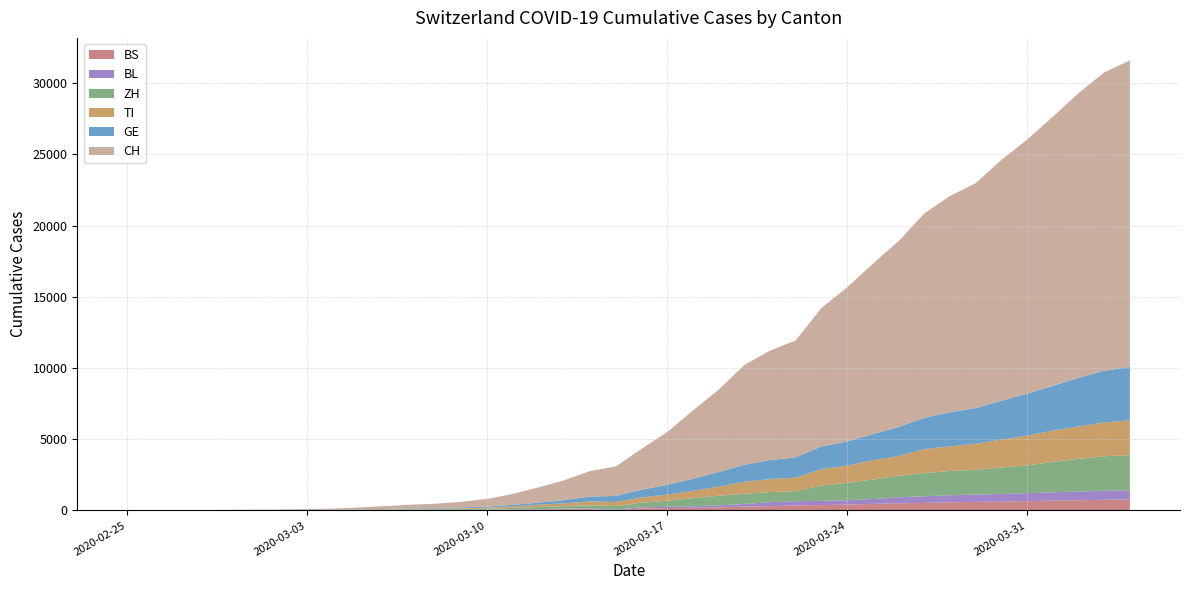

Reading left to right, transcribe all the data shown in this chart.

BS: 2020-02-25=0	2020-02-26=0	2020-02-27=1	2020-02-28=1	2020-02-29=1	2020-03-01=1	2020-03-02=1	2020-03-03=3	2020-03-04=3	2020-03-05=8	2020-03-06=15	2020-03-07=21	2020-03-08=24	2020-03-09=28	2020-03-10=33	2020-03-11=49	2020-03-12=73	2020-03-13=92	2020-03-14=100	2020-03-15=0	2020-03-16=143	2020-03-17=164	2020-03-18=181	2020-03-19=220	2020-03-20=270	2020-03-21=297	2020-03-22=356	2020-03-23=374	2020-03-24=410	2020-03-25=462	2020-03-26=501	2020-03-27=530	2020-03-28=569	2020-03-29=605	2020-03-30=617	2020-03-31=653	2020-04-01=687	2020-04-02=714	2020-04-03=754	2020-04-04=767
GE: 2020-02-25=0	2020-02-26=1	2020-02-27=1	2020-02-28=4	2020-02-29=8	2020-03-01=9	2020-03-02=10	2020-03-03=13	2020-03-04=14	2020-03-05=17	2020-03-06=25	2020-03-07=38	2020-03-08=40	2020-03-09=56	2020-03-10=76	2020-03-11=109	2020-03-12=150	2020-03-13=222	2020-03-14=340	2020-03-15=423	2020-03-16=544	2020-03-17=692	2020-03-18=848	2020-03-19=1027	2020-03-20=1194	2020-03-21=1331	2020-03-22=1430	2020-03-23=1582	2020-03-24=1699	2020-03-25=1837	2020-03-26=2033	2020-03-27=2190	2020-03-28=2393	2020-03-29=2505	2020-03-30=2721	2020-03-31=2958	2020-04-01=3137	2020-04-02=3420	2020-04-03=3621	2020-04-04=3753
TI: 2020-02-25=0	2020-02-26=1	2020-02-27=1	2020-02-28=1	2020-02-29=2	2020-03-01=2	2020-03-02=4	2020-03-03=8	2020-03-04=13	2020-03-05=25	2020-03-06=28	2020-03-07=41	2020-03-08=49	2020-03-09=61	2020-03-10=75	2020-03-11=108	2020-03-12=163	2020-03-13=206	2020-03-14=265	2020-03-15=293	2020-03-16=368	2020-03-17=426	2020-03-18=511	2020-03-19=638	2020-03-20=849	2020-03-21=916	2020-03-22=945	2020-03-23=1162	2020-03-24=1209	2020-03-25=1354	2020-03-26=1401	2020-03-27=1688	2020-03-28=1727	2020-03-29=1837	2020-03-30=1962	2020-03-31=2091	2020-04-01=2195	2020-04-02=2271	2020-04-03=2377	2020-04-04=2442
BL: 2020-02-25=0	2020-02-26=0	2020-02-27=0	2020-02-28=1	2020-02-29=2	2020-03-01=2	2020-03-02=2	2020-03-03=2	2020-03-04=2	2020-03-05=6	2020-03-06=6	2020-03-07=15	2020-03-08=19	2020-03-09=20	2020-03-10=22	2020-03-11=26	2020-03-12=26	2020-03-13=42	2020-03-14=47	2020-03-15=54	2020-03-16=76	2020-03-17=89	2020-03-18=116	2020-03-19=134	2020-03-20=184	2020-03-21=282	2020-03-22=289	2020-03-23=302	2020-03-24=306	2020-03-25=341	2020-03-26=422	2020-03-27=466	2020-03-28=502	2020-03-29=511	2020-03-30=539	2020-03-31=561	2020-04-01=588	2020-04-02=610	2020-04-03=625	2020-04-04=656
ZH: 2020-02-25=0	2020-02-26=0	2020-02-27=2	2020-02-28=2	2020-02-29=6	2020-03-01=7	2020-03-02=10	2020-03-03=13	2020-03-04=15	2020-03-05=23	2020-03-06=29	2020-03-07=34	2020-03-08=40	2020-03-09=49	2020-03-10=62	2020-03-11=101	2020-03-12=140	2020-03-13=163	2020-03-14=218	2020-03-15=250	2020-03-16=326	2020-03-17=429	2020-03-18=568	2020-03-19=679	2020-03-20=711	2020-03-21=711	2020-03-22=711	2020-03-23=1073	2020-03-24=1221	2020-03-25=1368	2020-03-26=1500	2020-03-27=1627	2020-03-28=1701	2020-03-29=1733	2020-03-30=1859	2020-03-31=1947	2020-04-01=2136	2020-04-02=2300	2020-04-03=2428	2020-04-04=2461
CH: 2020-02-25=0	2020-02-26=2	2020-02-27=6	2020-02-28=13	2020-02-29=23	2020-03-01=29	2020-03-02=40	2020-03-03=59	2020-03-04=83	2020-03-05=125	2020-03-06=197	2020-03-07=257	2020-03-08=303	2020-03-09=396	2020-03-10=542	2020-03-11=766	2020-03-12=1072	2020-03-13=1398	2020-03-14=1795	2020-03-15=2071	2020-03-16=2863	2020-03-17=3709	2020-03-18=4792	2020-03-19=5780	2020-03-20=7004	2020-03-21=7685	2020-03-22=8216	2020-03-23=9724	2020-03-24=10828	2020-03-25=11967	2020-03-26=13051	2020-03-27=14353	2020-03-28=15192	2020-03-29=15795	2020-03-30=16917	2020-03-31=17836	2020-04-01=18902	2020-04-02=19991	2020-04-03=20959	2020-04-04=21529